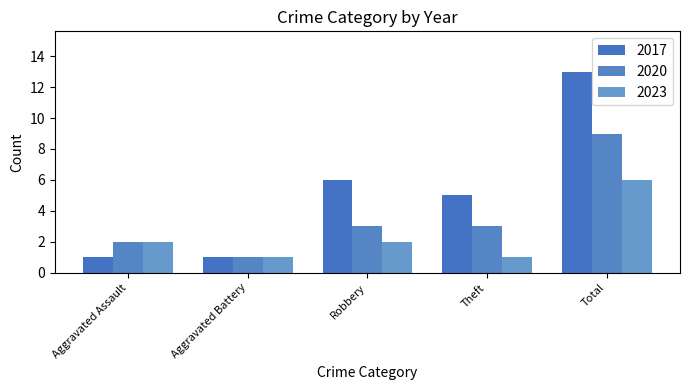

What is the greatest value displayed?

13